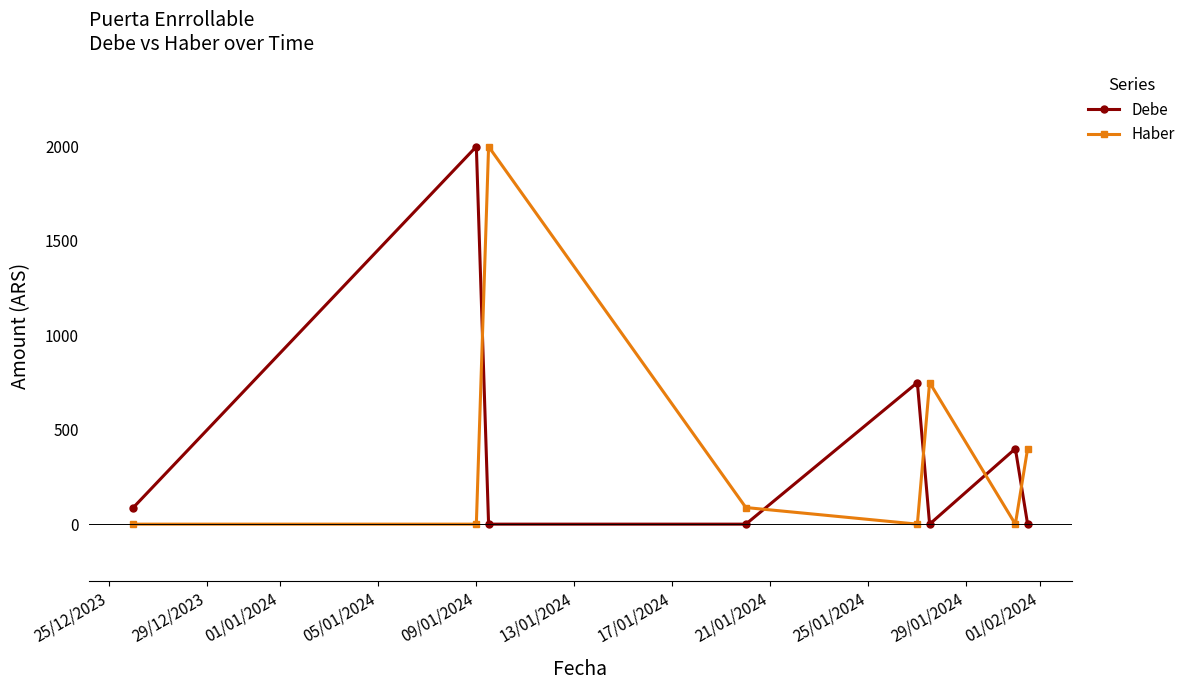

Which series ends up on top after the final intersection of Debe and Haber?

Haber